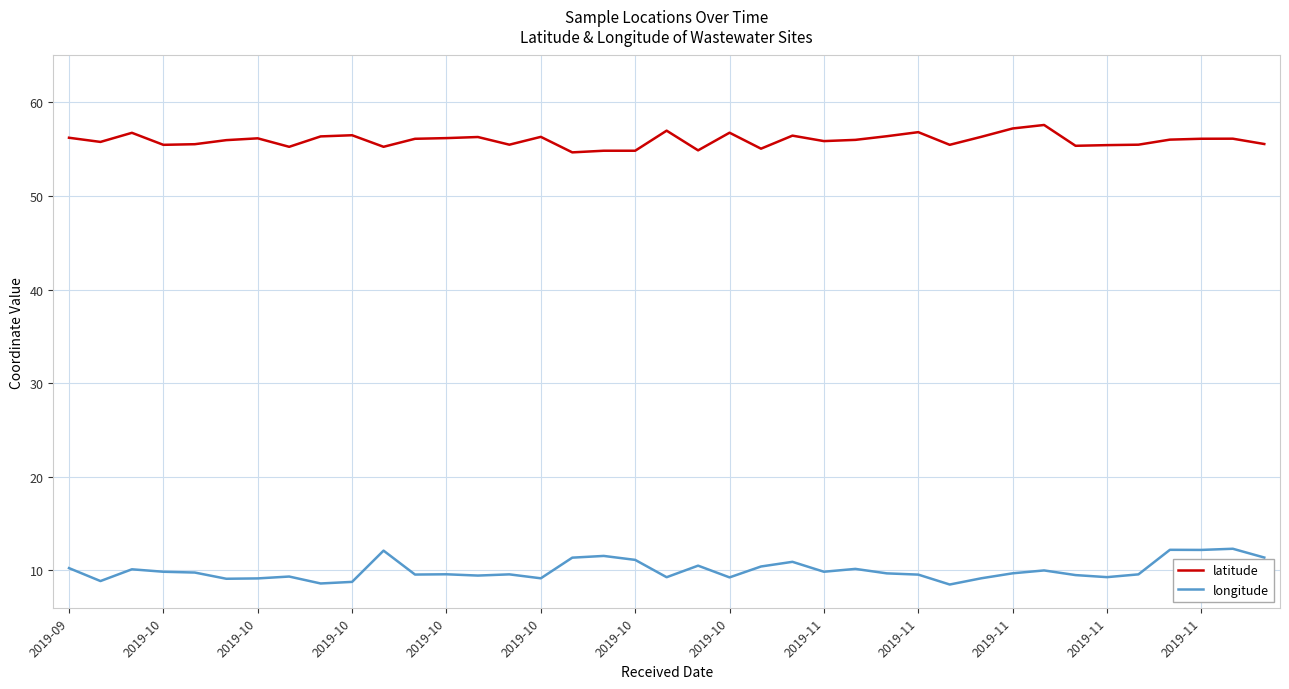

Which series has the widest spread of values?

longitude